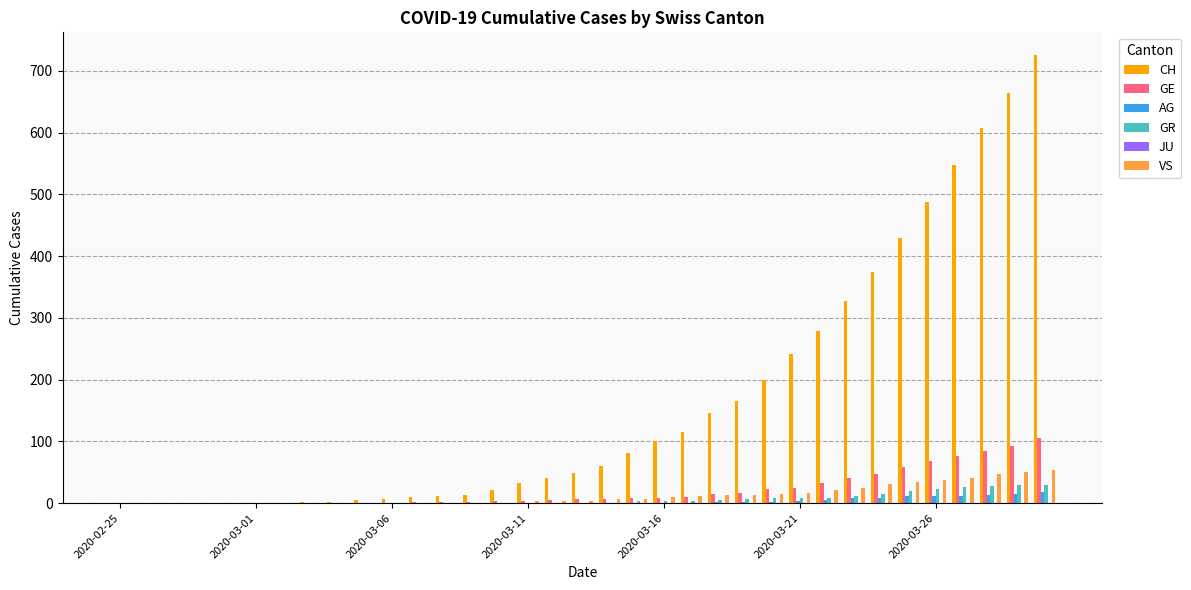

What is the sum of all VS values?

446